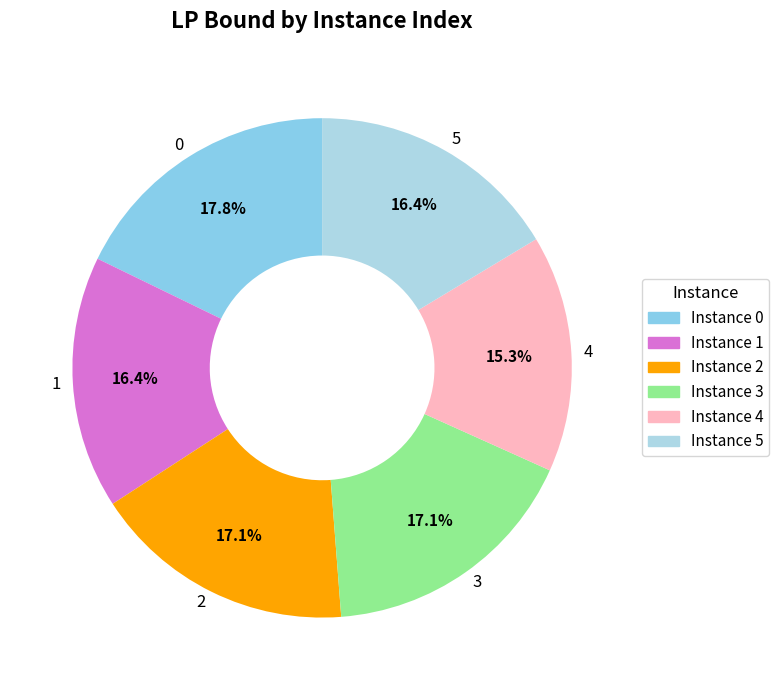

What percentage is the 0 slice, to the nearest percent?

18%